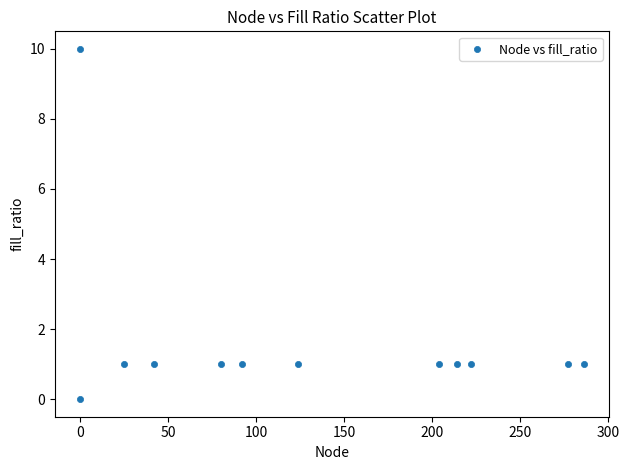

What is the average X value?

130